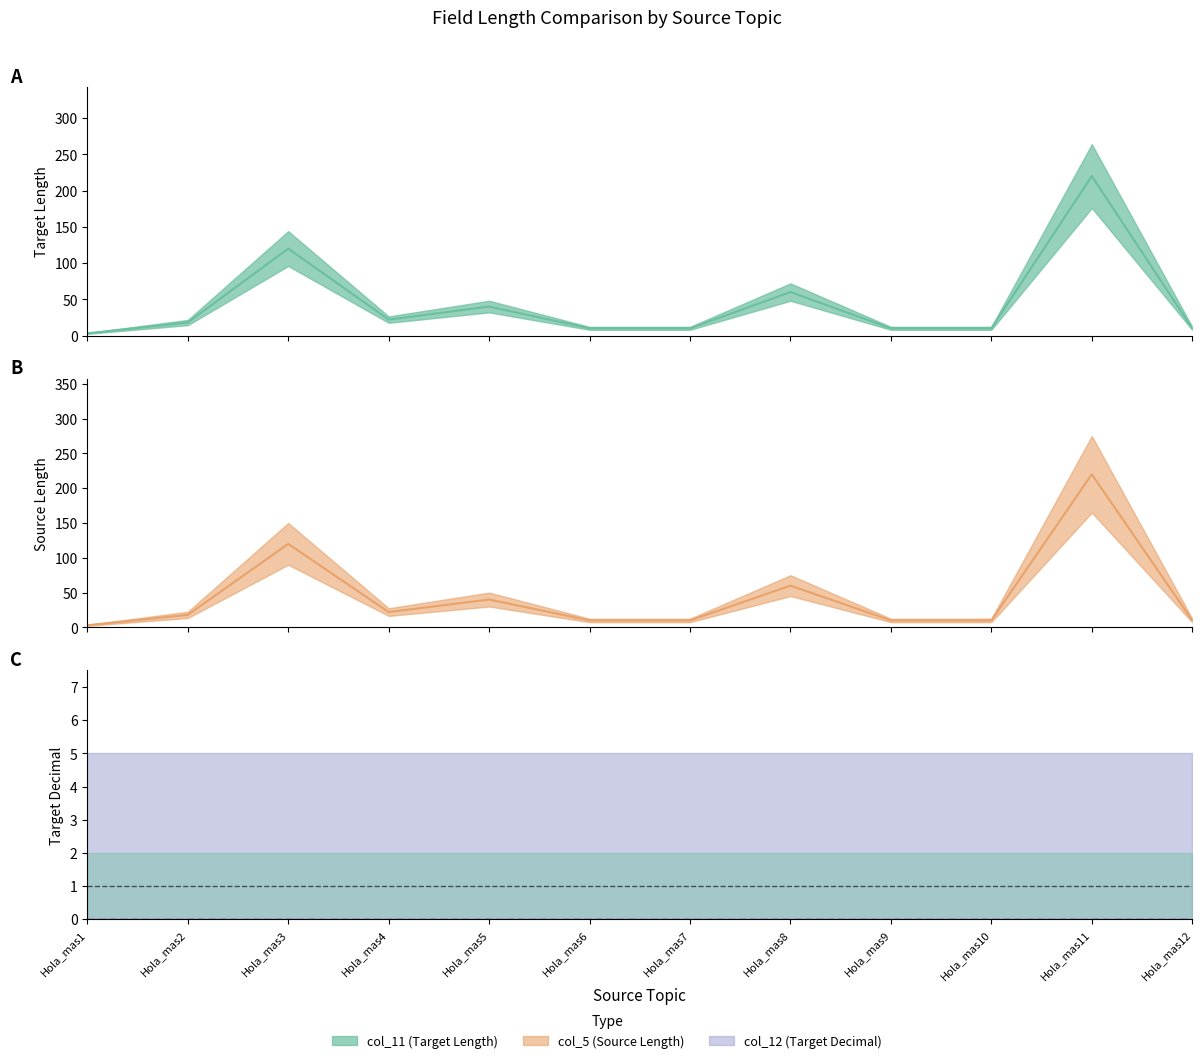

Does the chart display data point markers on the line(s)?

No